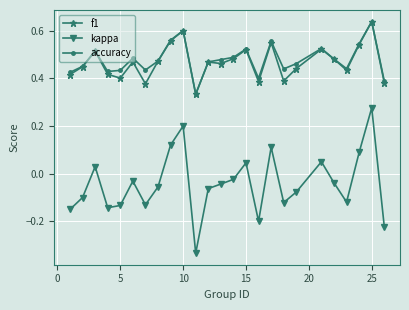

In kappa, how many points are higher than both neighbors (excluding endpoints)?

7